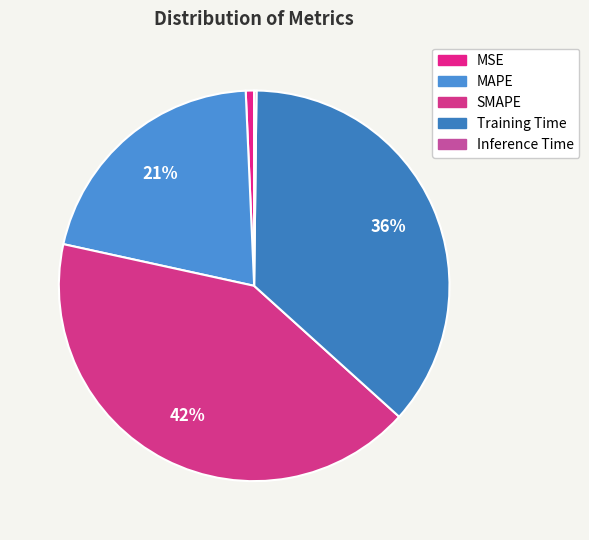

How many segments does this pie chart have?

5